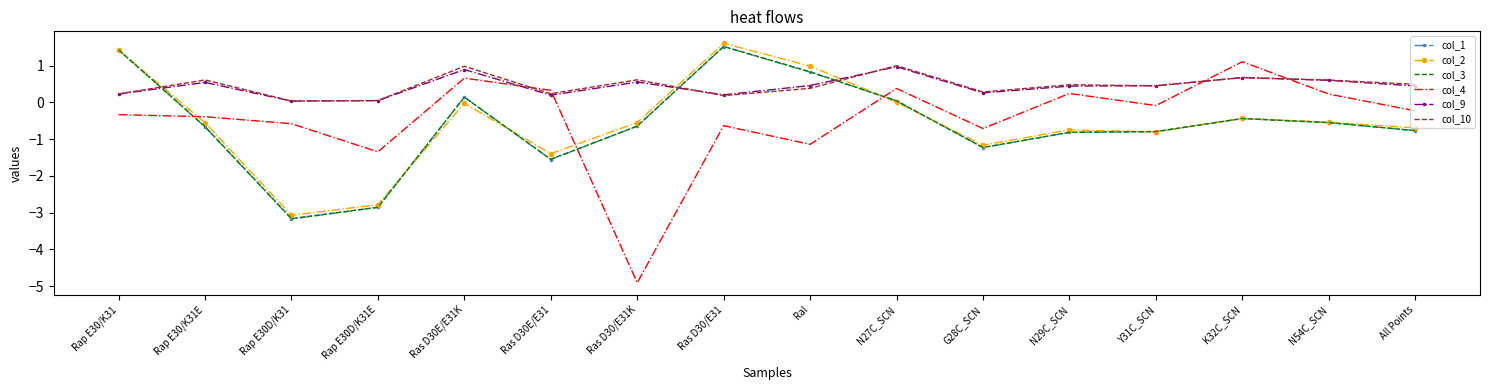

At which label is col_1 closest to 0?

N27C_SCN